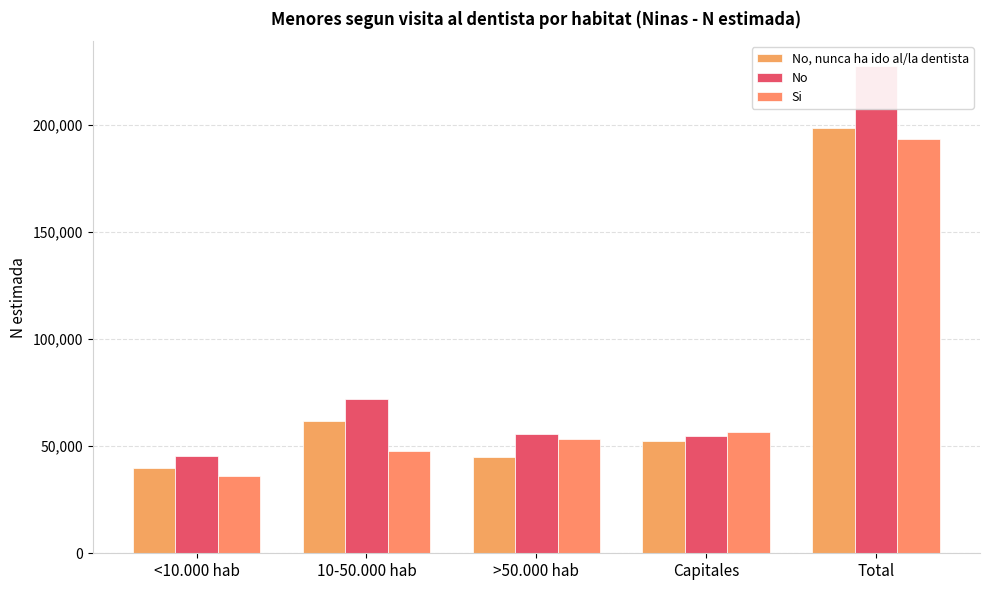

What is the label of the 4th bar from the left?

Capitales